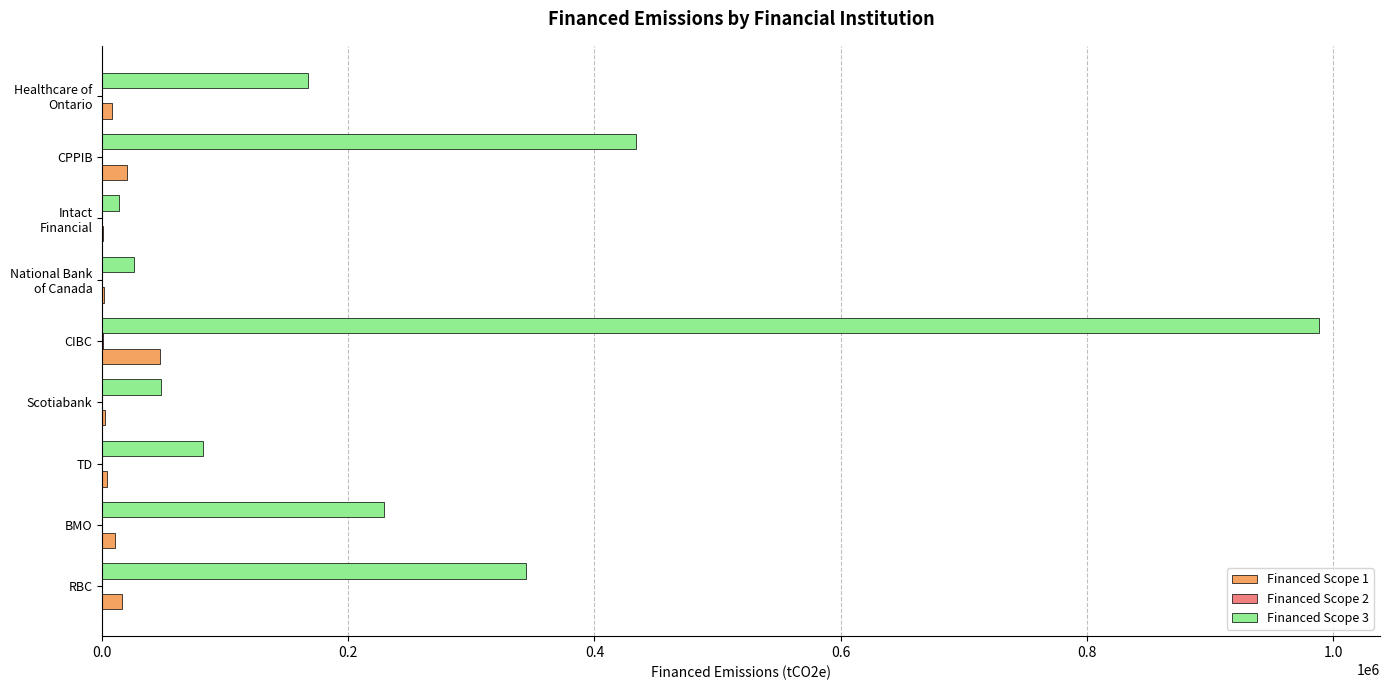

What is the maximum value shown in the chart?

988730.2